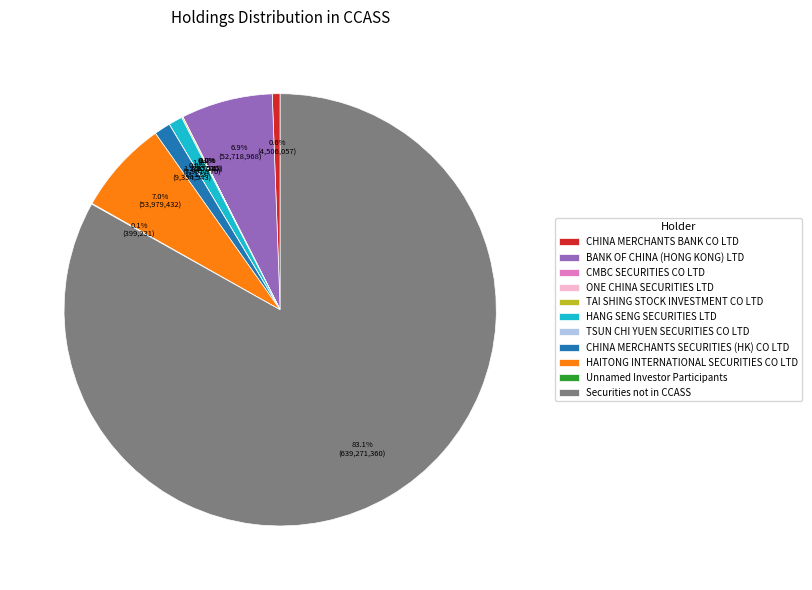

What is the majority slice?

Securities not in CCASS